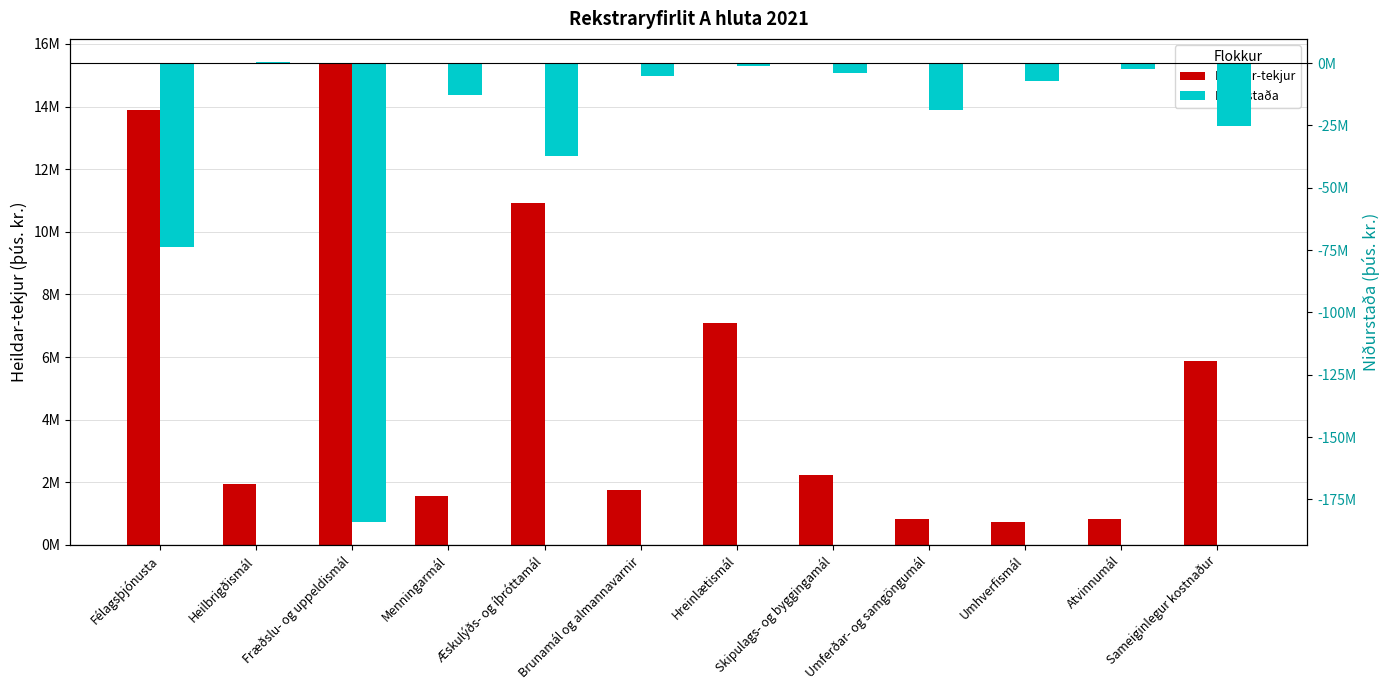

What is the minimum value for Heildar-tekjur?

746286.8